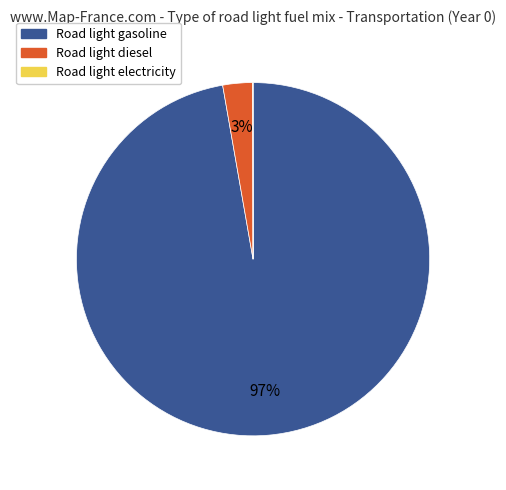

To the nearest percent, what is the average slice percentage?

33%